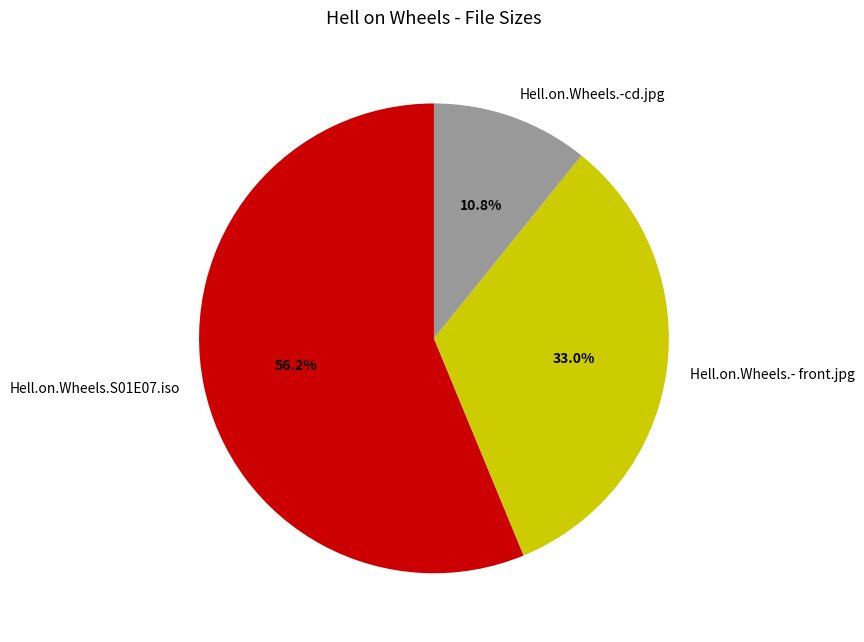

Count the number of slices in the pie.

3